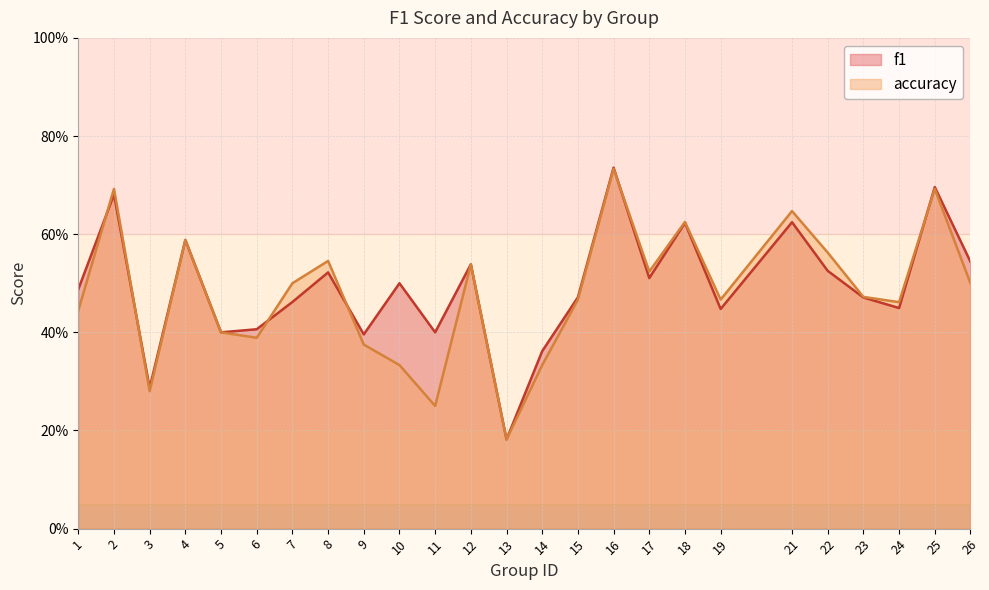

In accuracy, how many points are lower than both neighbors (excluding endpoints)?

7